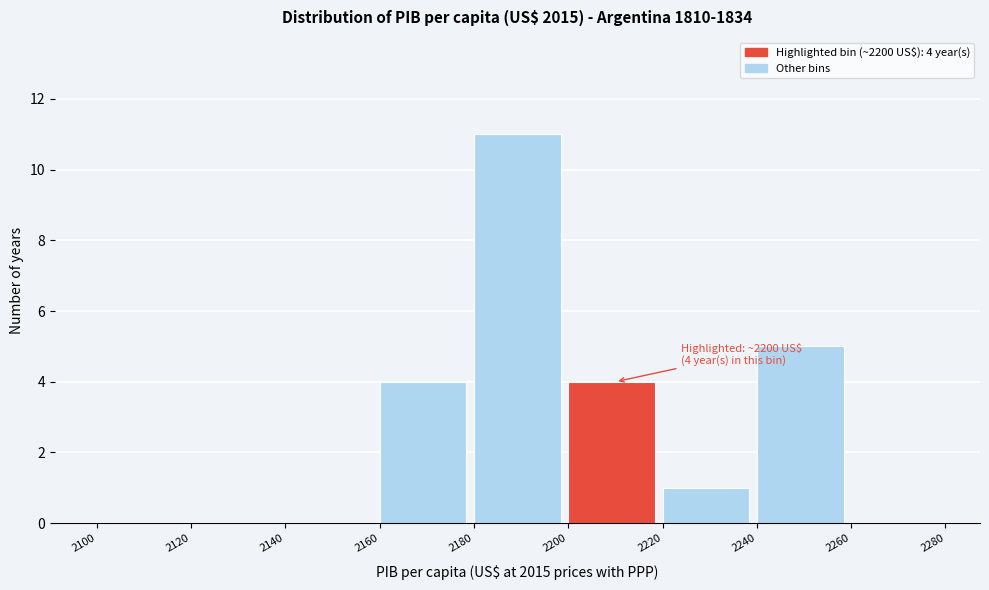

Which range on the x-axis has the tallest bar?

2180 to 2200